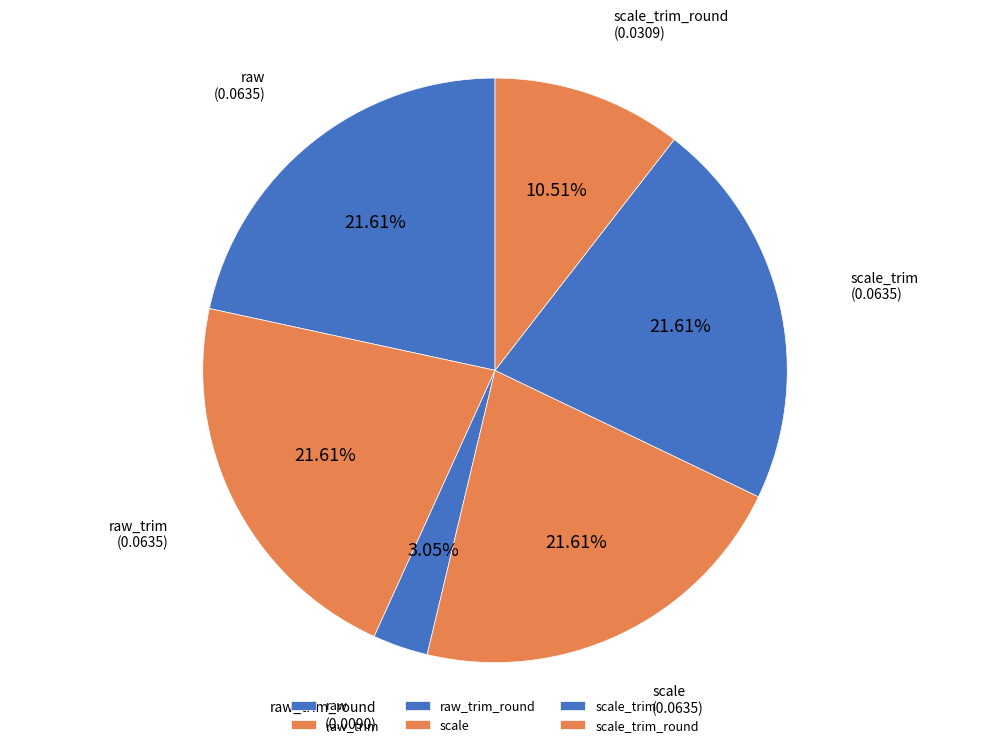

What percentage do scale and raw_trim_round together represent?

24.7%